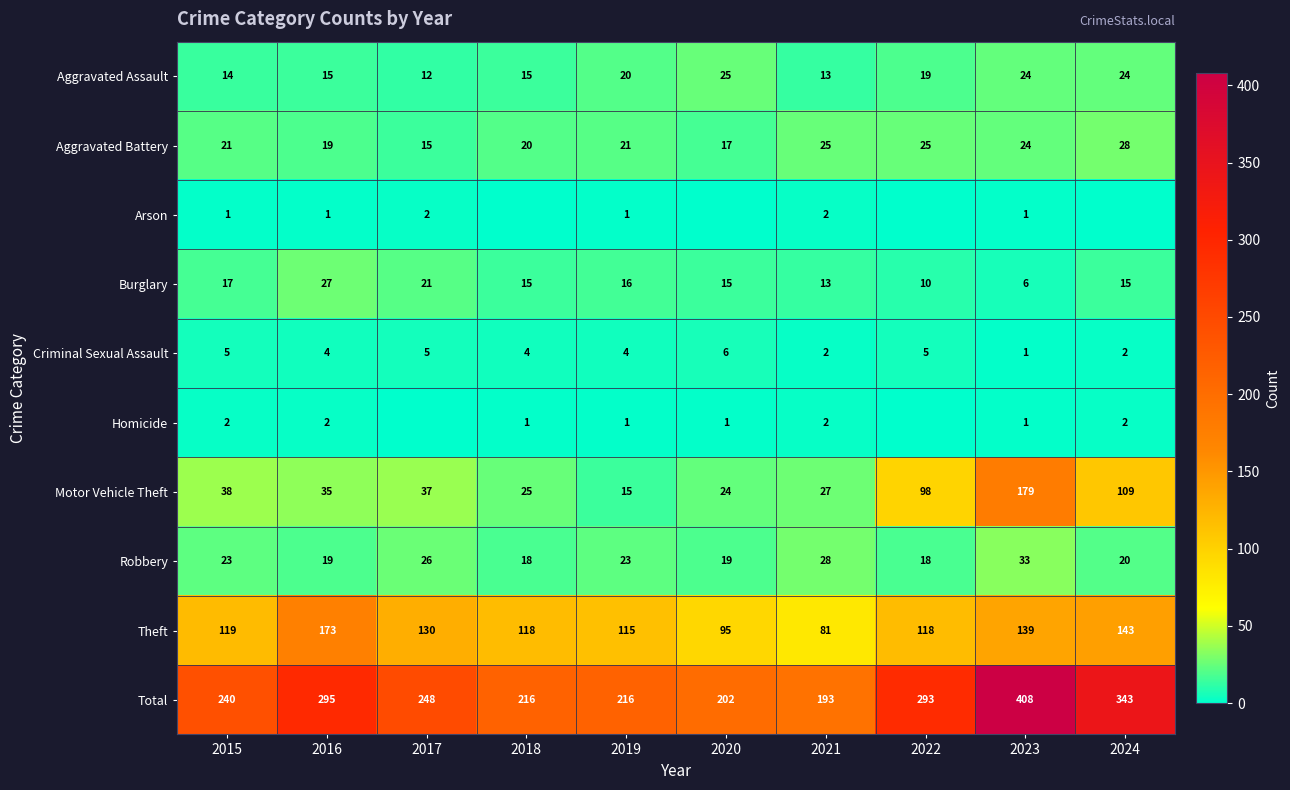

List the labels in order of Motor Vehicle Theft value, smallest first.

2019, 2020, 2018, 2021, 2016, 2017, 2015, 2022, 2024, 2023